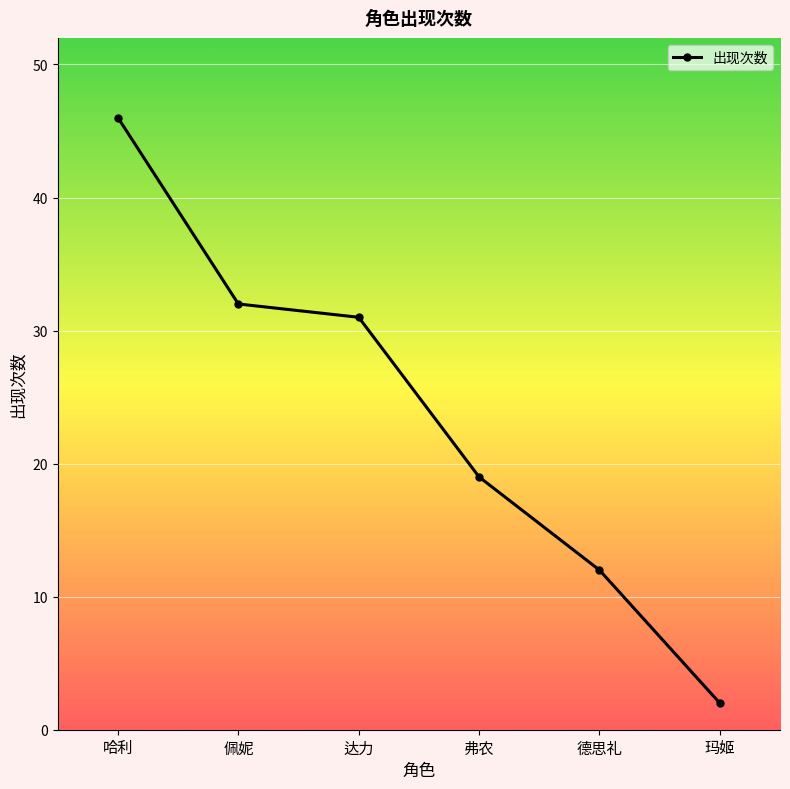

Which label corresponds to the smallest value in the chart?

玛姬